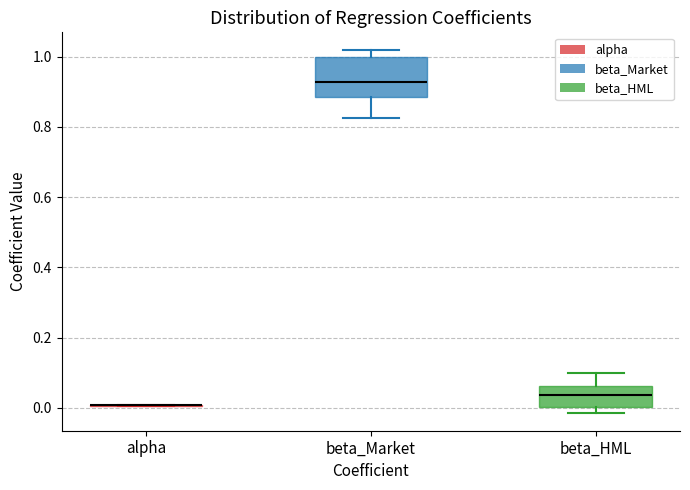

Reading left to right, transcribe this box plot: for each box, give where its median line is, the range the box spans, and where its two whiskers end, as read against the y-axis. The values are not printed on the chart, so give them approximately, as read against the axis.

alpha: box collapsed to a line at 0.00, whiskers 0.00 to 0.00
beta_Market: median 0.92, box 0.88 to 1.00, whiskers 0.82 to 1.02
beta_HML: median 0.04, box 0.00 to 0.06, whiskers -0.02 to 0.10